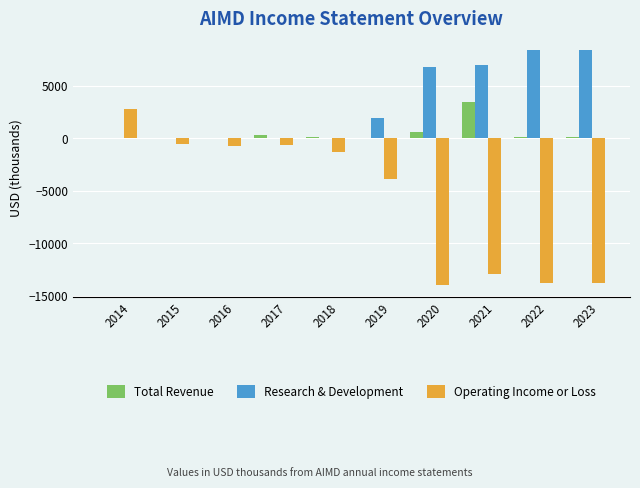

True or false: Research & Development has a value of 0 at 2018.

True